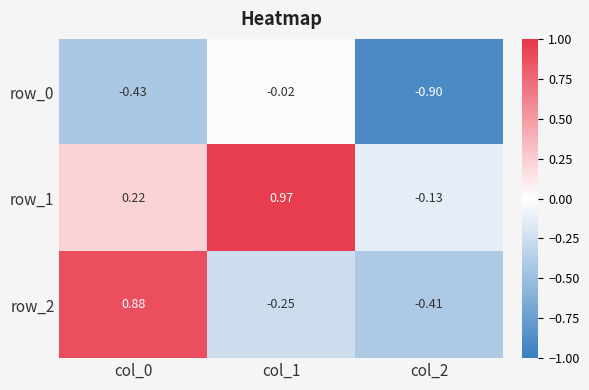

Is the value of row_2 at col_0 greater than the value of row_0 at col_0?

Yes